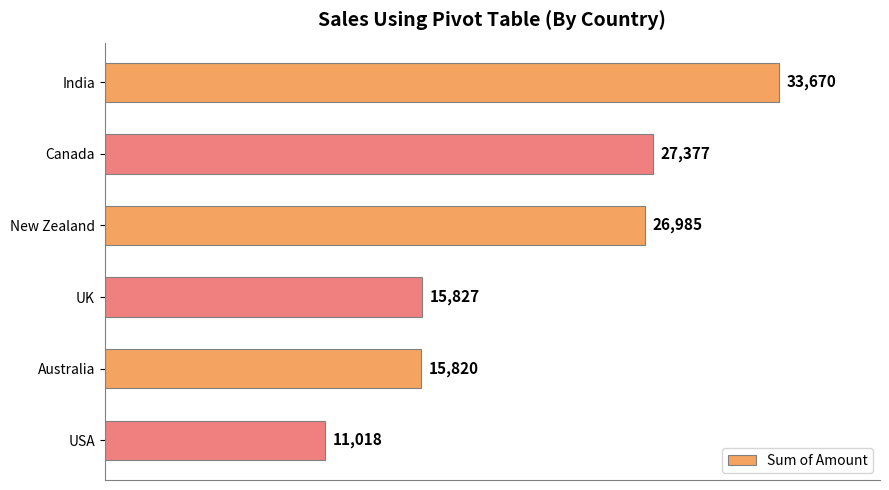

Which has a higher value, Canada or India?

India